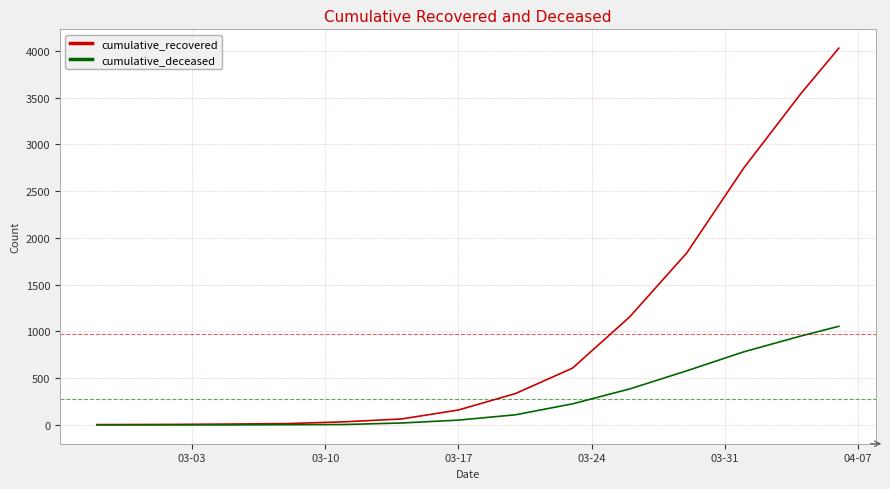

Rank the series by their average value, from lowest to highest.

cumulative_deceased, cumulative_recovered